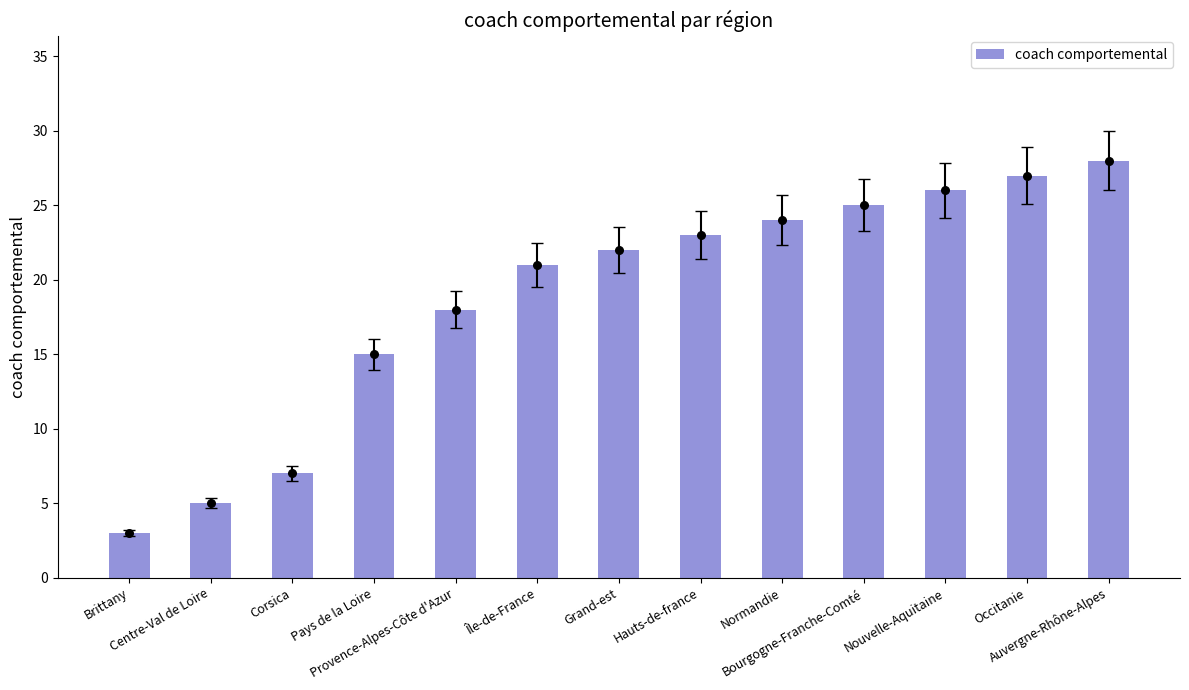

Between Normandie and Hauts-de-france, which is larger?

Normandie